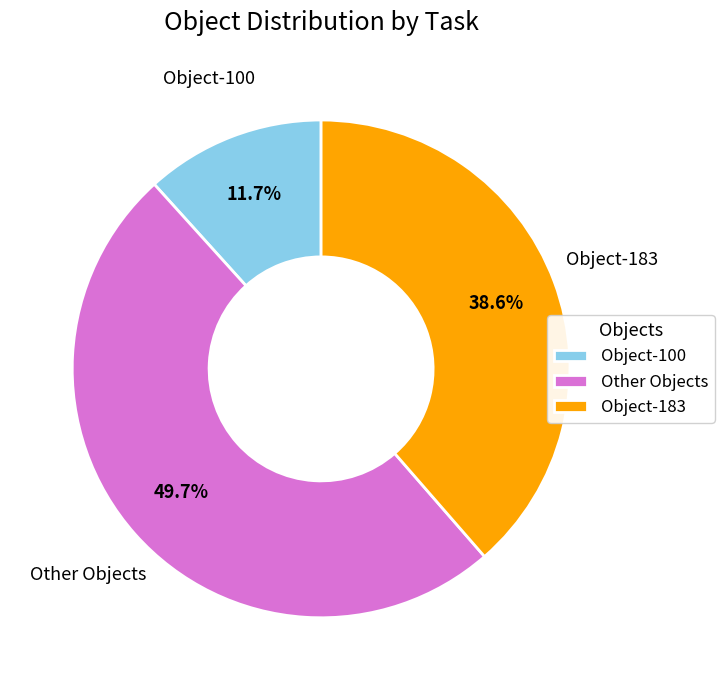

Which category has the biggest portion of the pie?

Other Objects